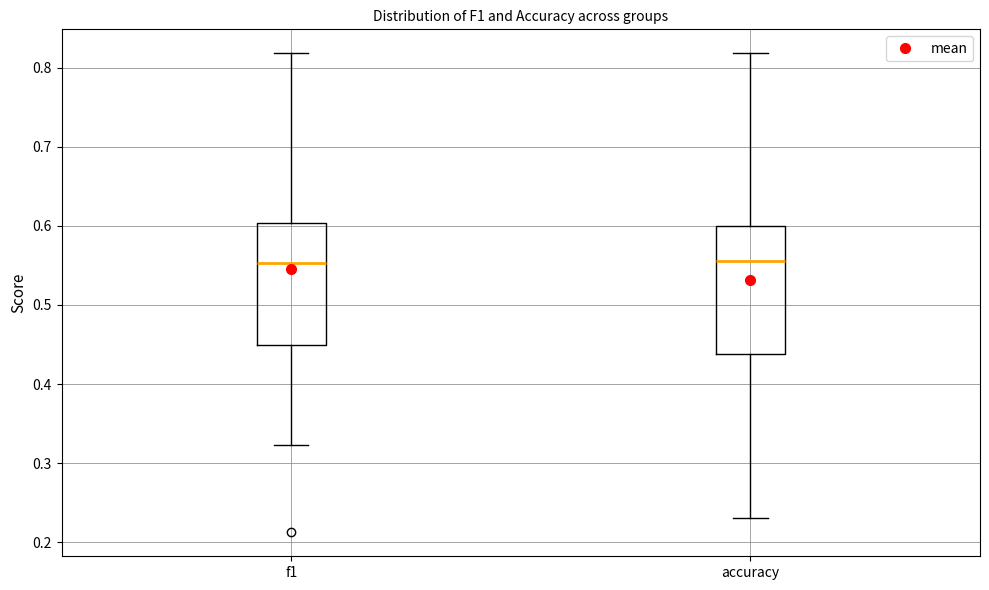

Reading left to right, transcribe this box plot: for each box, give where its median line is, the range the box spans, and where its two whiskers end, as read against the y-axis. The values are not printed on the chart, so give them approximately, as read against the axis.

f1: median 0.55, box 0.45 to 0.60, whiskers 0.32 to 0.82
accuracy: median 0.56, box 0.44 to 0.60, whiskers 0.23 to 0.82